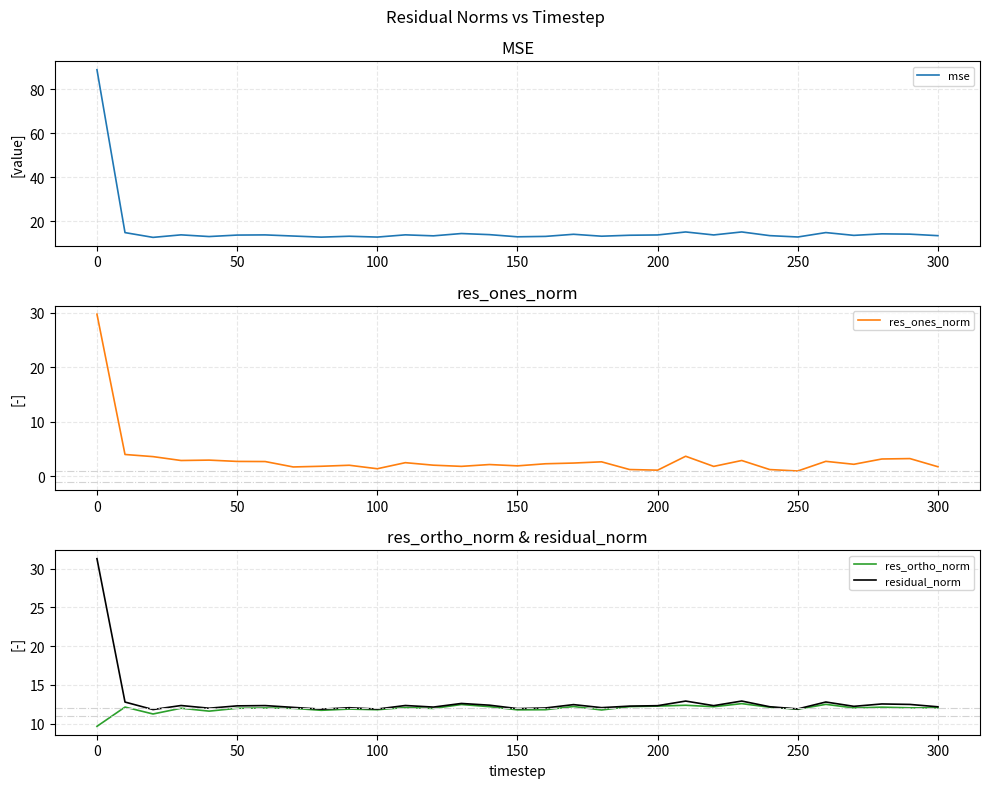

What is the lowest value of the res_ortho_norm series?

9.7